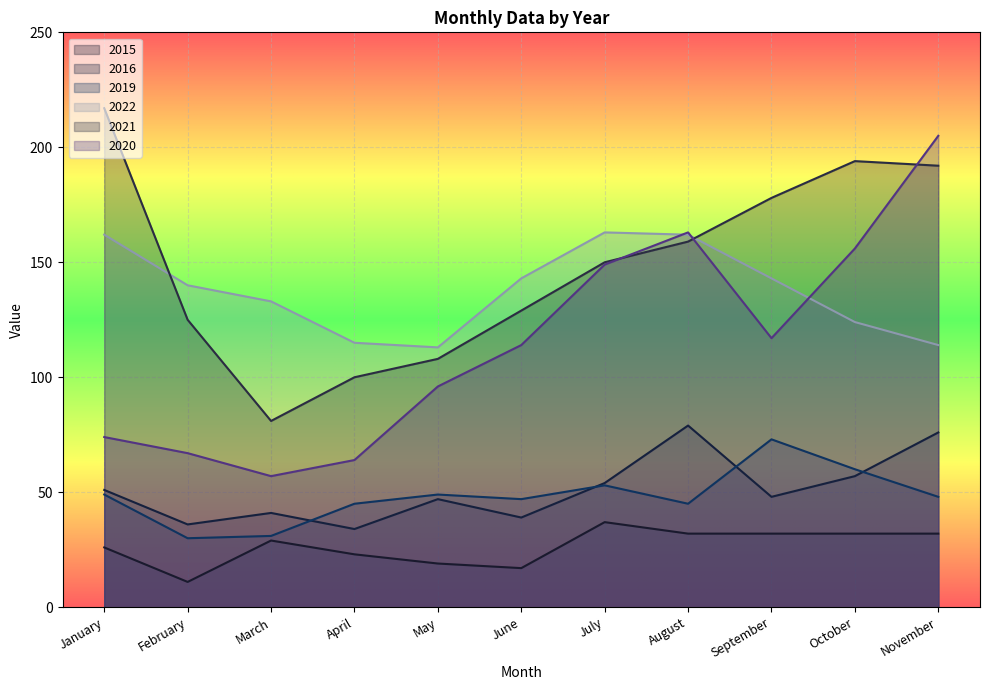

Reading left to right, extract all data points from this chart.

2015: January=26	February=11	March=29	April=23	May=19	June=17	July=37	August=32	September=32	October=32	November=32
2019: January=49	February=30	March=31	April=45	May=49	June=47	July=53	August=45	September=73	October=60	November=48
2020: January=74	February=67	March=57	April=64	May=96	June=114	July=149	August=163	September=117	October=156	November=205
2021: January=217	February=125	March=81	April=100	May=108	June=129	July=150	August=159	September=178	October=194	November=192
2022: January=162	February=140	March=133	April=115	May=113	June=143	July=163	August=162	September=143	October=124	November=114
2016: January=51	February=36	March=41	April=34	May=47	June=39	July=54	August=79	September=48	October=57	November=76